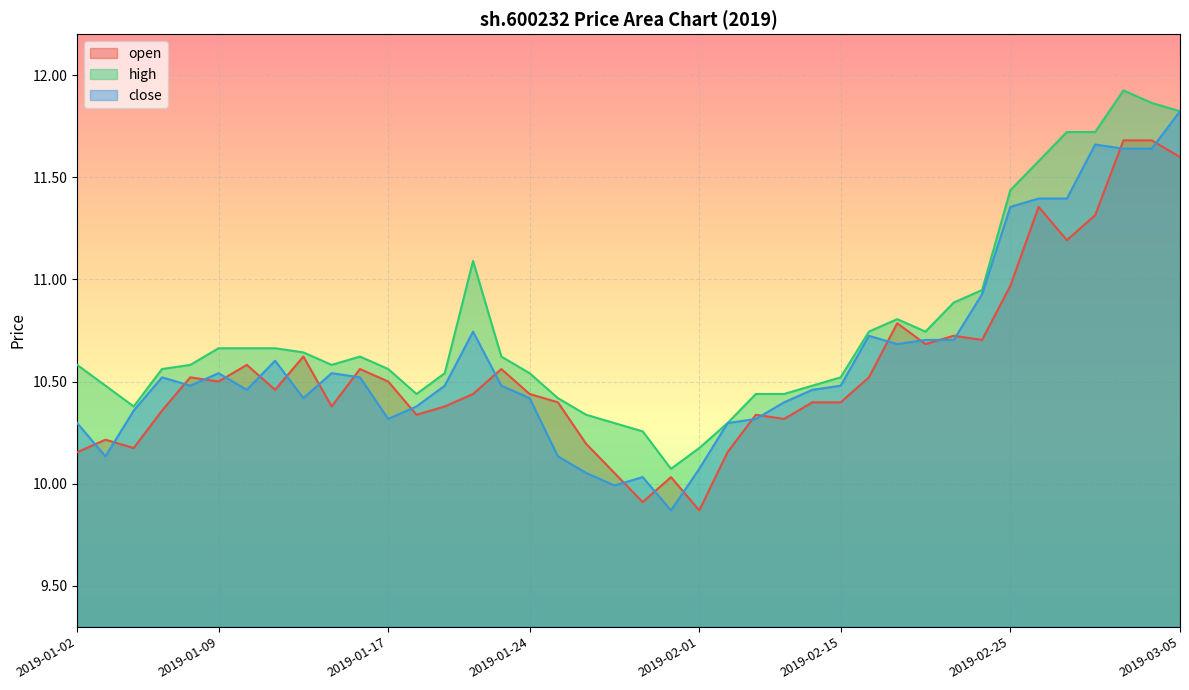

Which category has the highest value across all series?

2019-03-01